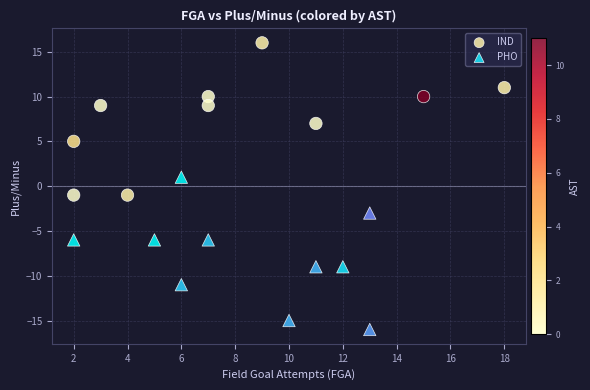

Which series reaches the maximum Y coordinate?

IND